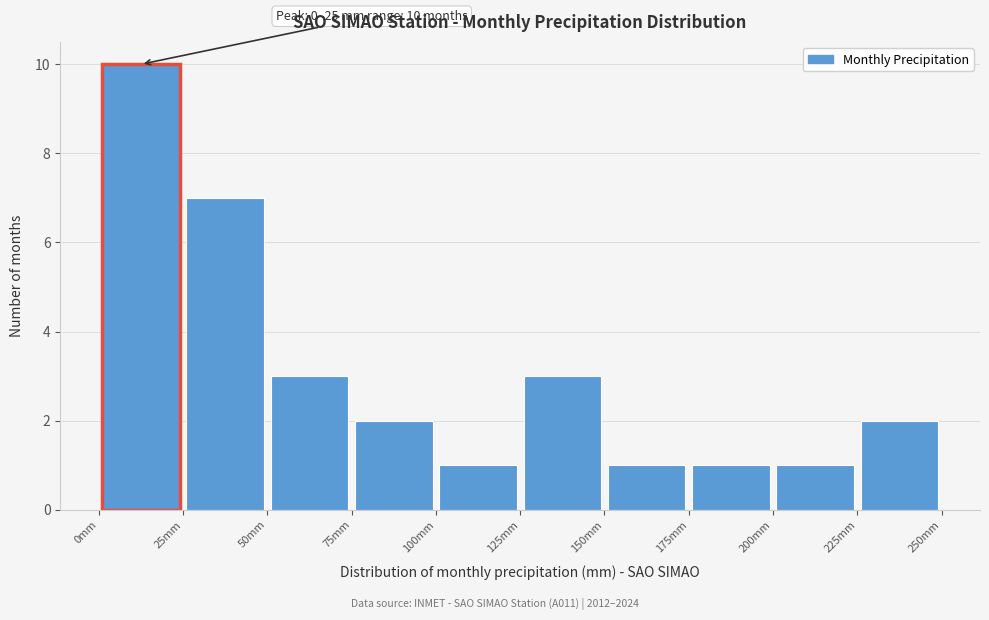

Which range on the x-axis has the tallest bar?

0 to 25